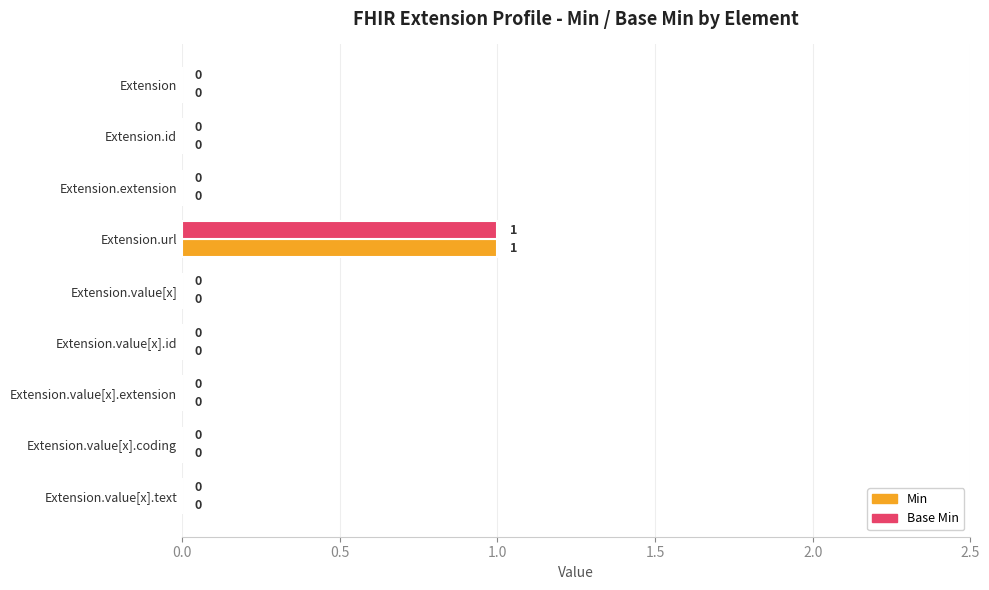

Is it true that Min equals 0 at Extension.url?

False